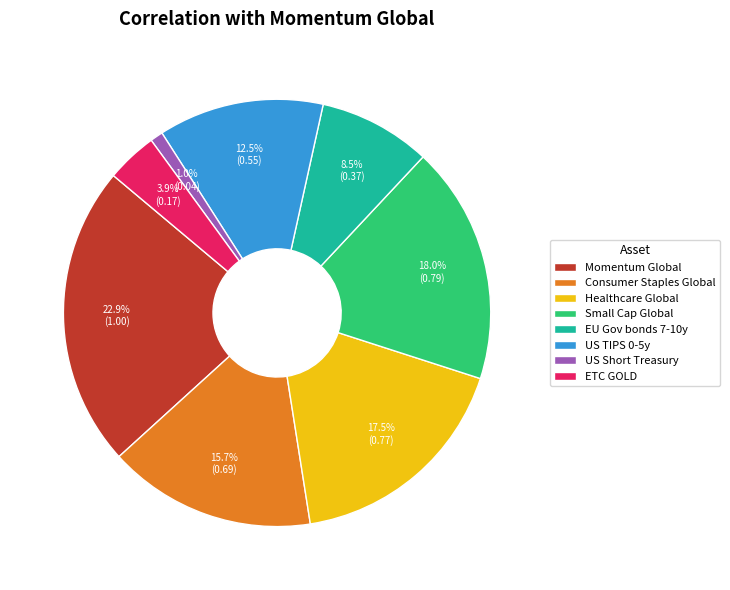

What is the total percentage of Consumer Staples Global and US Short Treasury?

16.7%